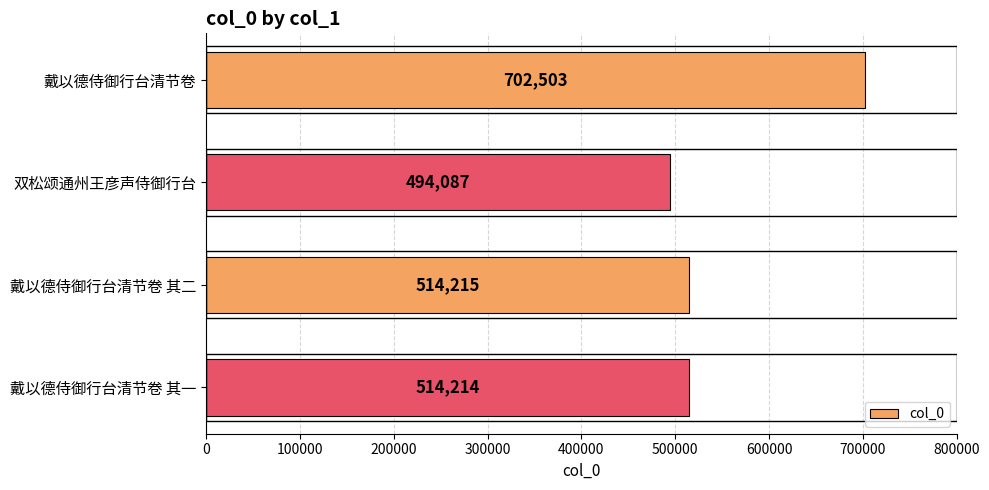

Reading top to bottom, extract all data points from this chart.

702503	494087	514215	514214